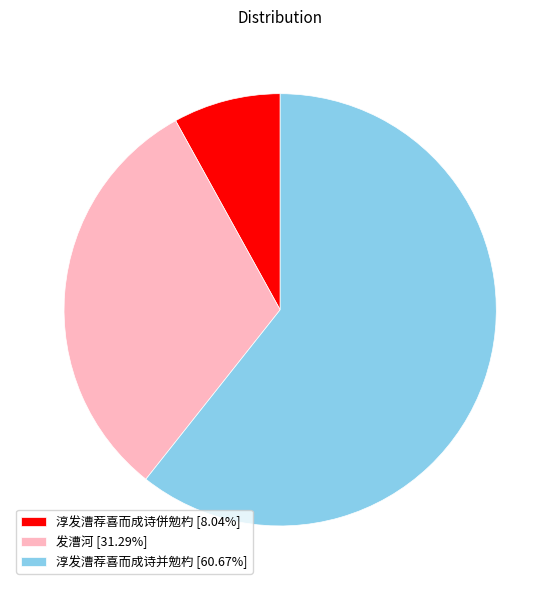

Combined, do 发漕河 [31.29%] and 淳发漕荐喜而成诗并勉杓 [60.67%] account for over 50%?

Yes